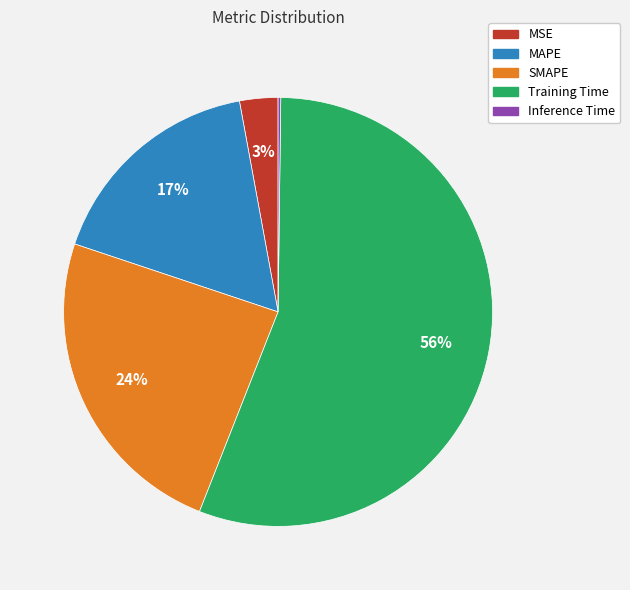

Which slice represents more than half of the pie?

Training Time